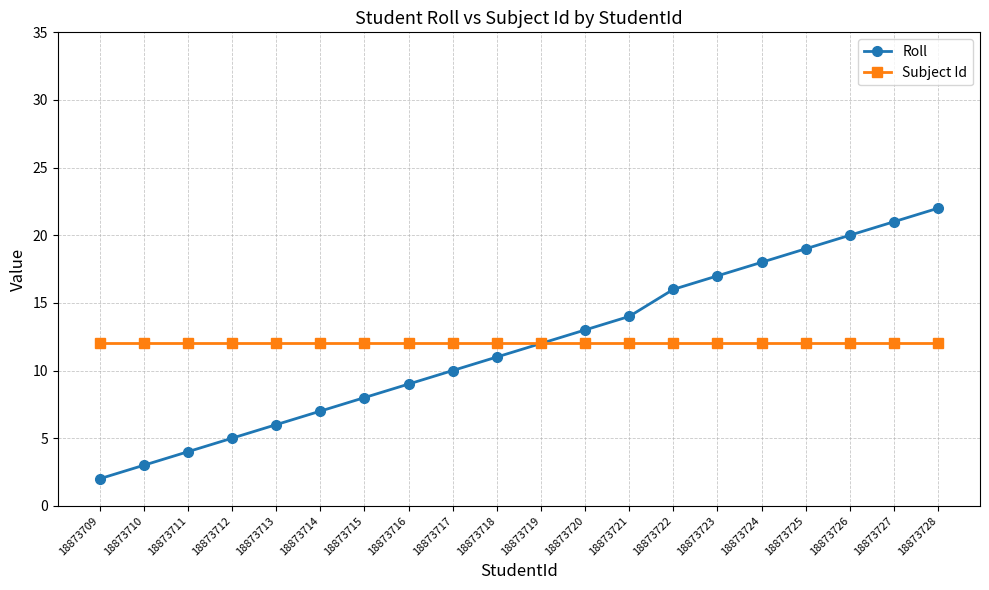

Is the value of Subject Id at 18873717 greater than the value of Roll at 18873711?

Yes